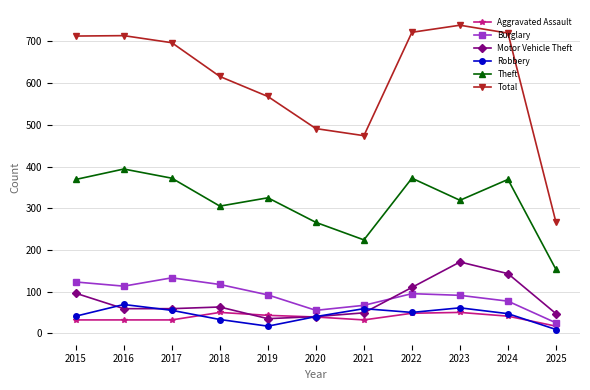

True or false: Total and Burglary intersect in this chart.

False